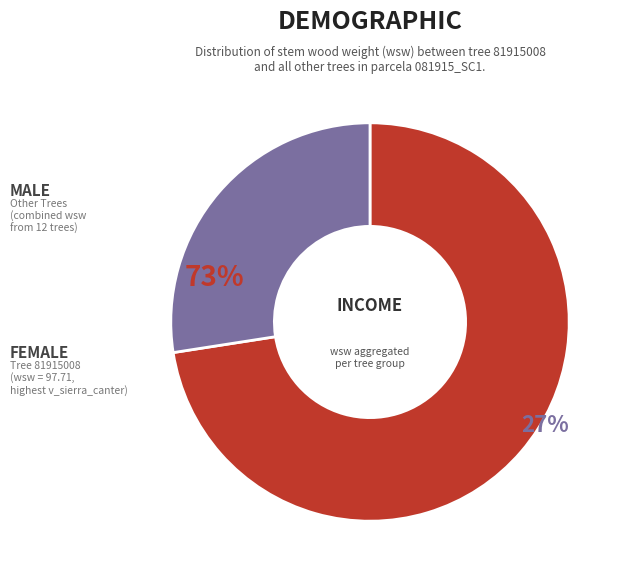

Is it true that 81915013 is 0% of the pie?

True